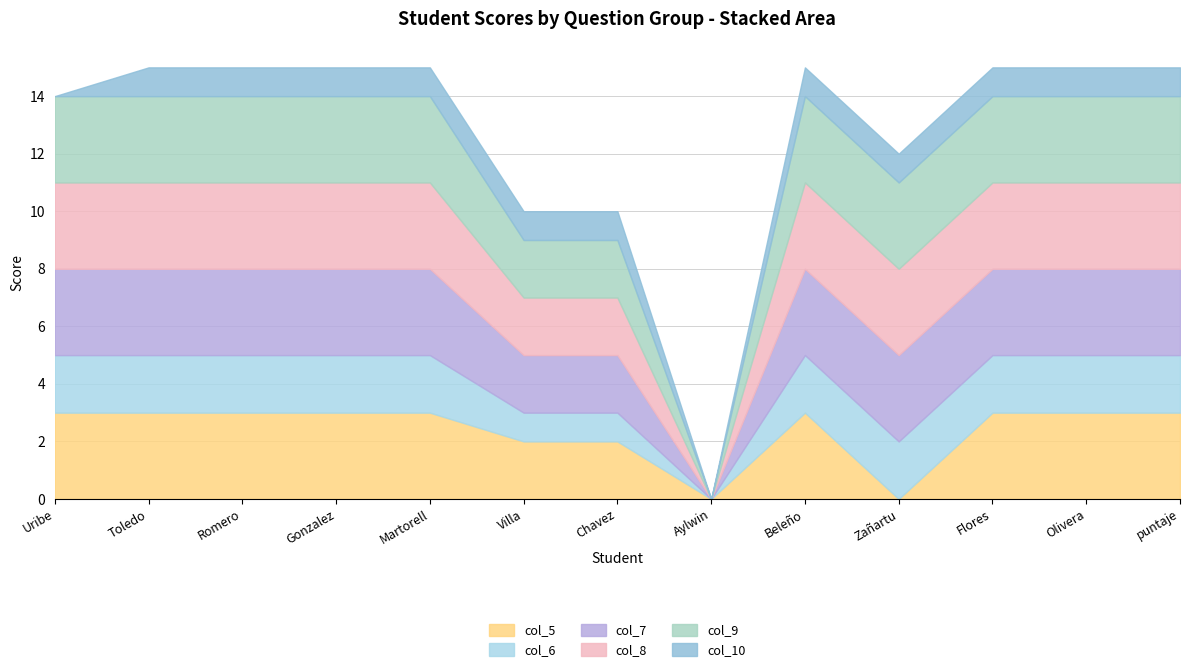

At which category does col_5 reach its first local valley?

Aylwin